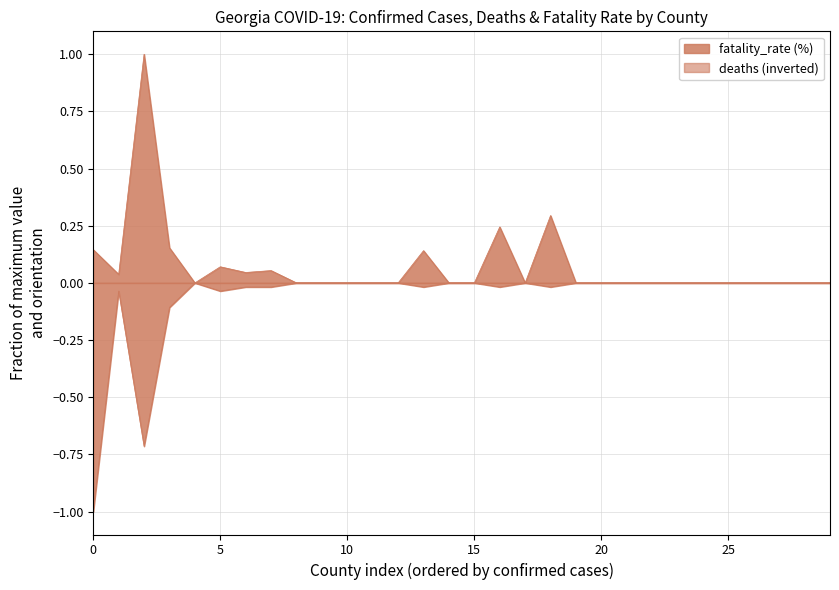

How many lines are shown in the chart?

2